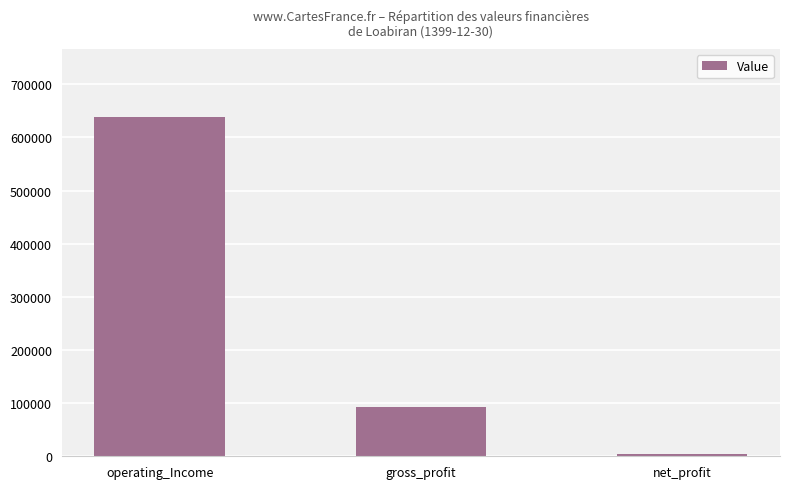

True or false: the data shows 166114 at gross_profit.

False